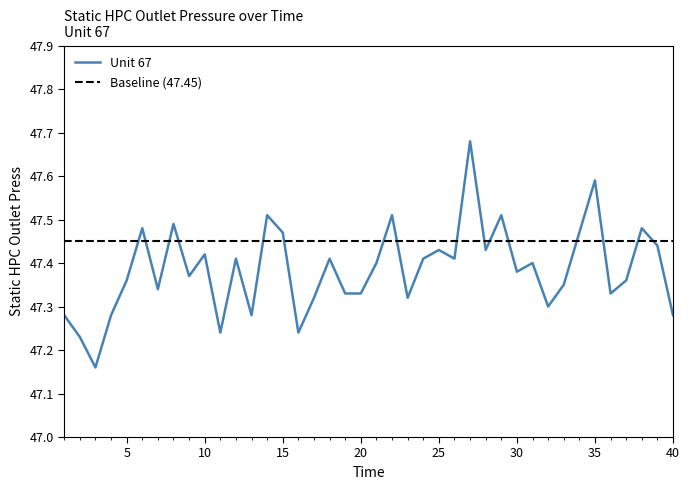

At how many categories does at least one series exceed 47?

40